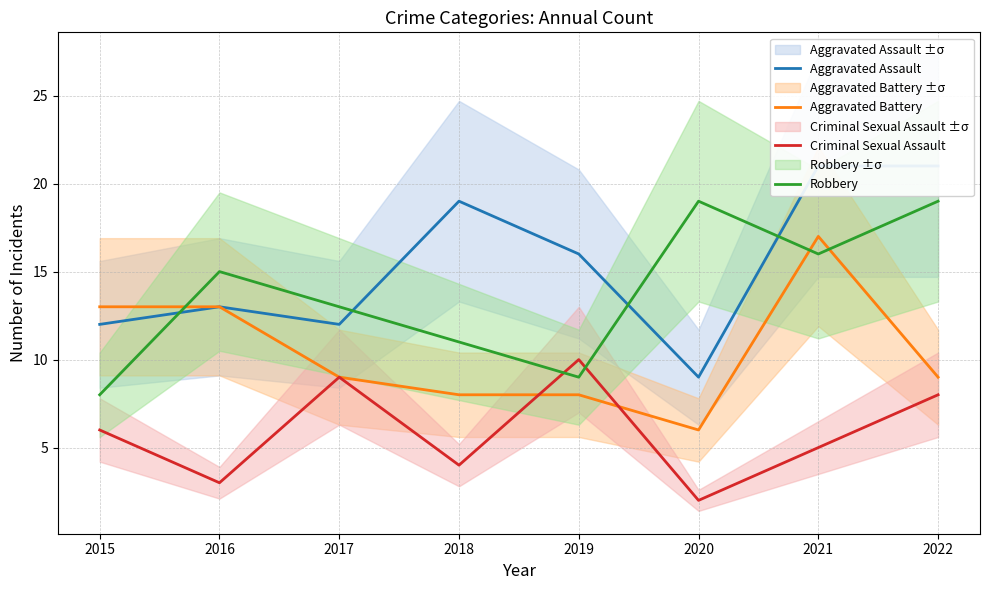

Is this an area chart (filled region under the line)?

No